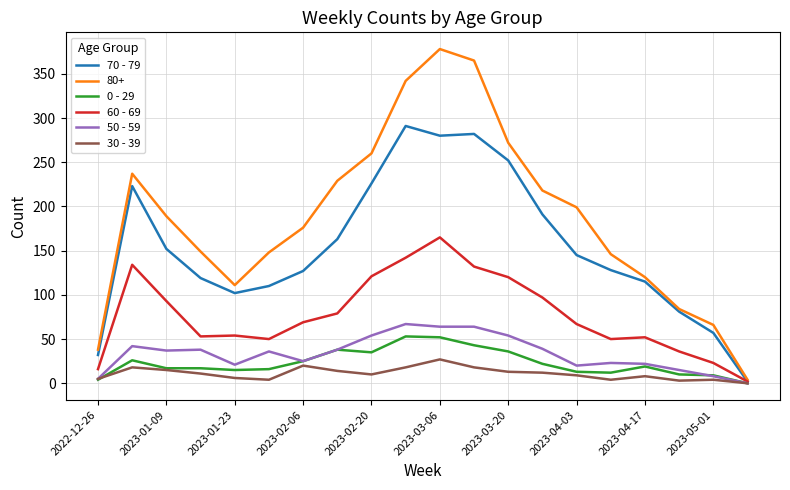

Count the number of data series in this chart.

6